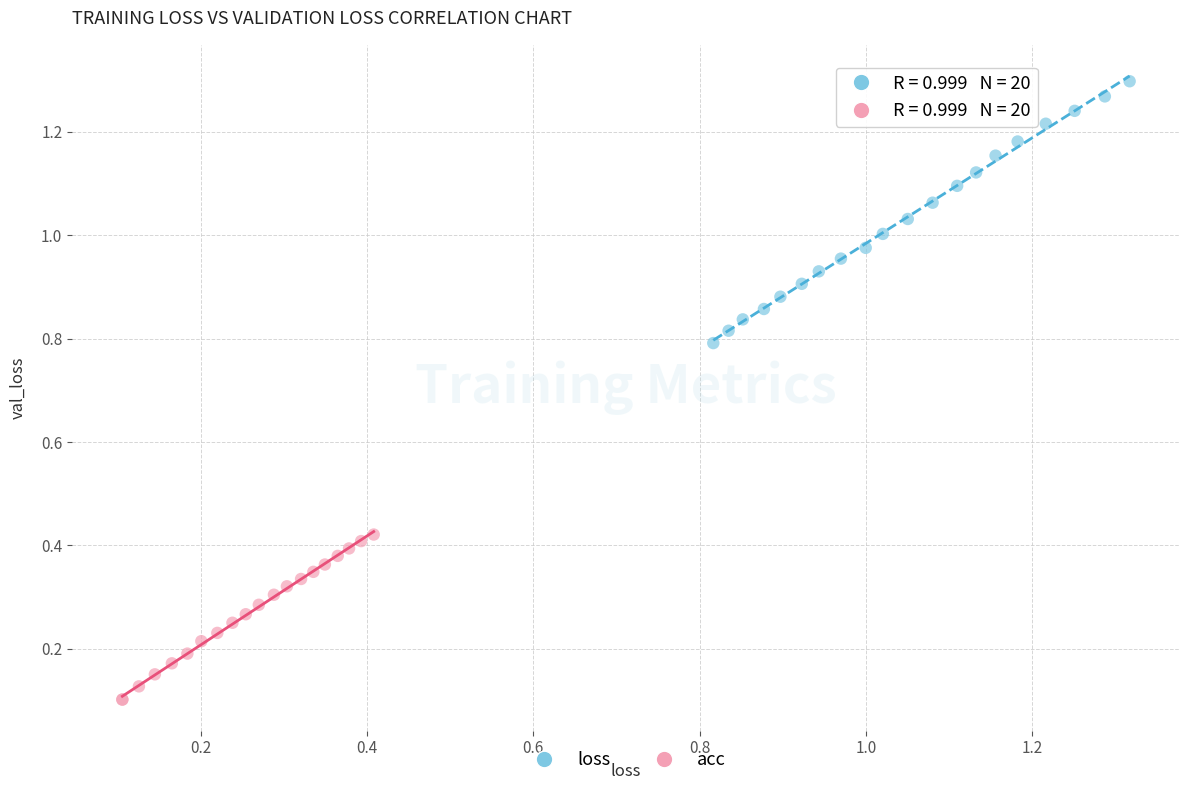

Which series contains the highest Y value?

loss